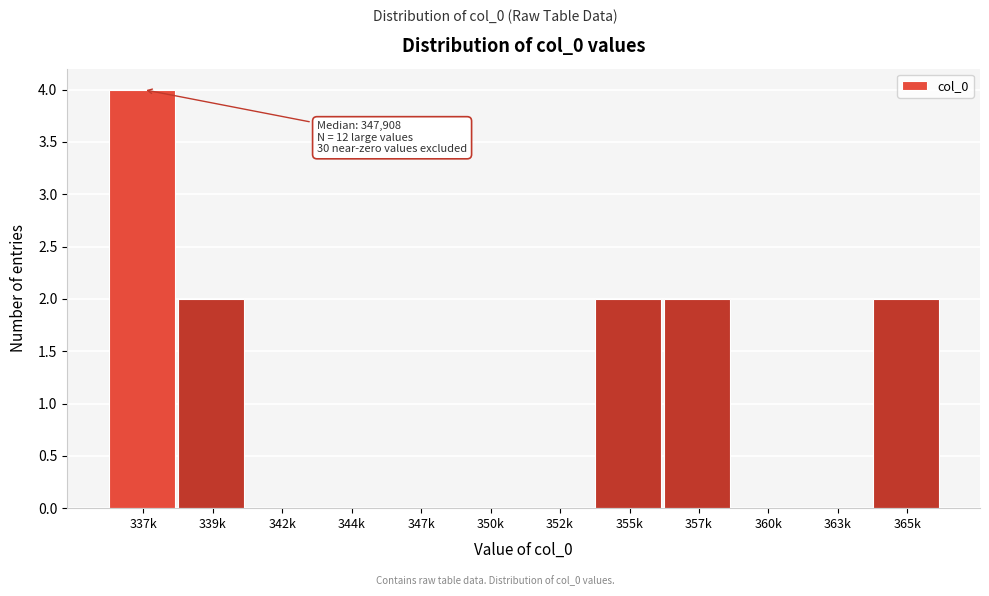

Reading right to left, list all the values displayed in this chart.

365k=2	363k=0	360k=0	357k=2	355k=2	352k=0	350k=0	347k=0	344k=0	342k=0	339k=2	337k=4